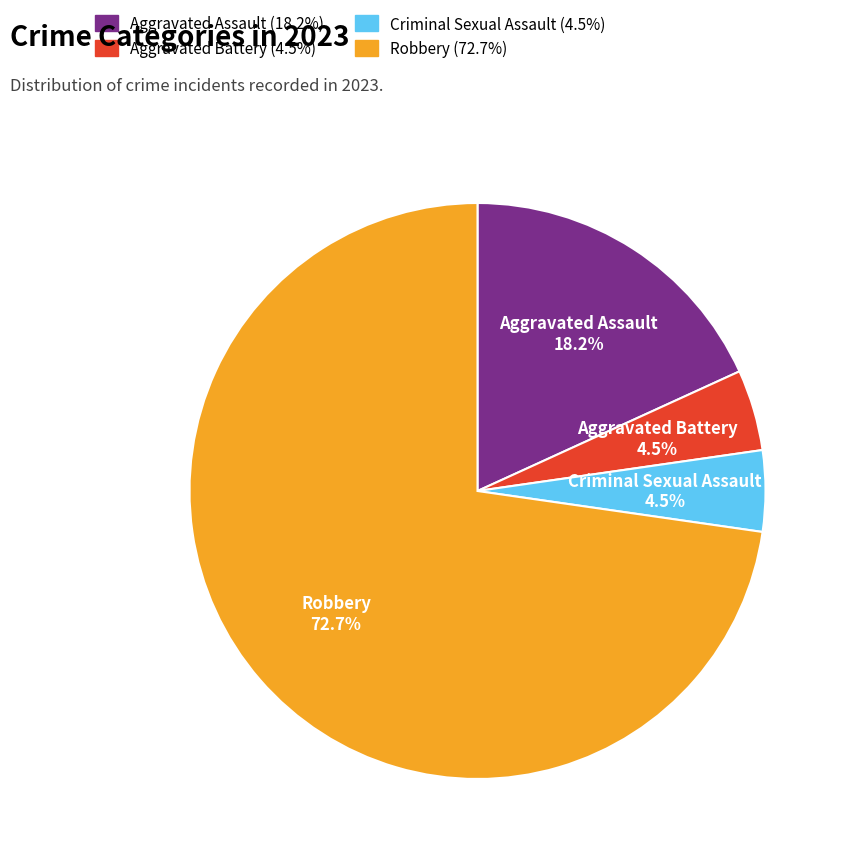

What is the largest slice in the pie chart?

Robbery